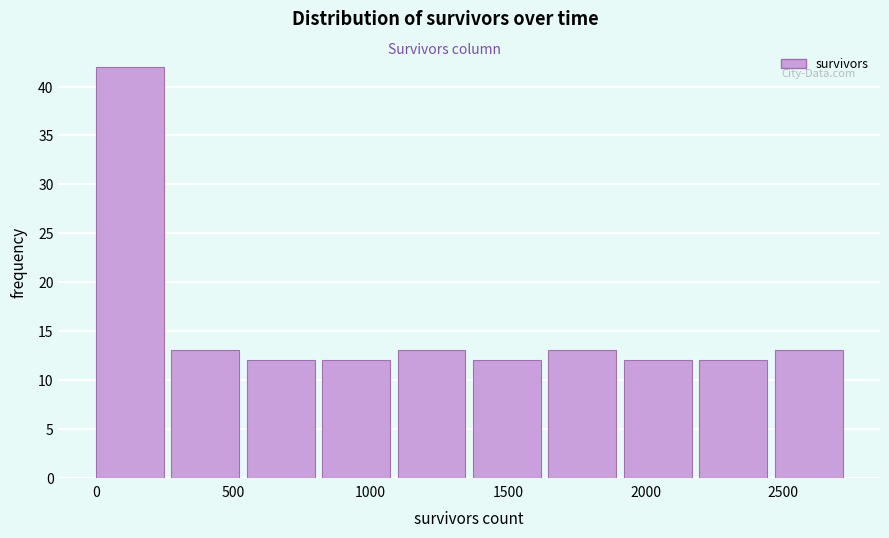

Reading left to right, transcribe this chart: for each bar, give the range it covers on the x-axis and its height. Neither the bar edges nor the heights are printed on the chart, so give them approximately, as read against the axes.

0 to 250: 42
250 to 550: 13
550 to 800: 12
800 to 1100: 12
1100 to 1350: 13
1350 to 1650: 12
1650 to 1900: 13
1900 to 2200: 12
2200 to 2450: 12
2450 to 2750: 13